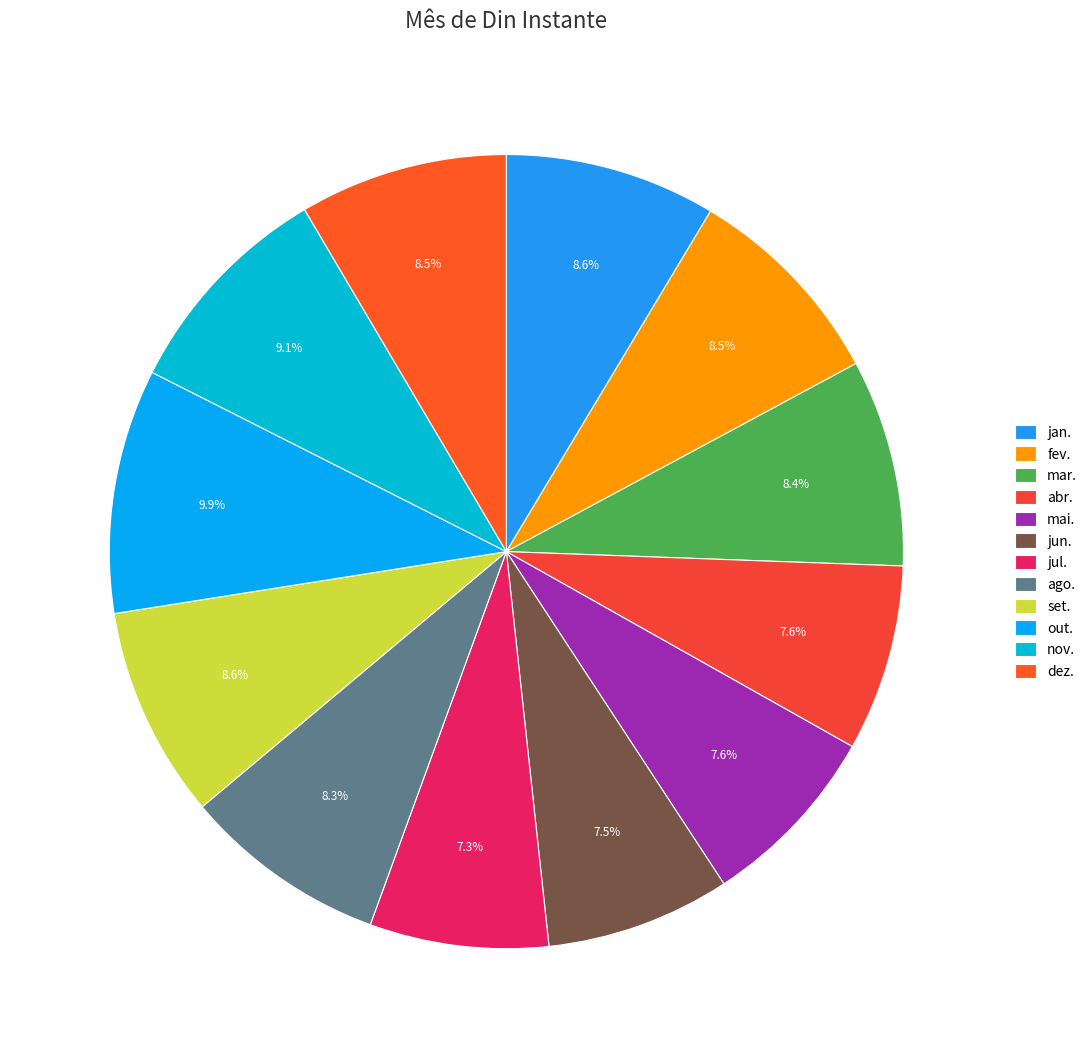

How many segments does this pie chart have?

12